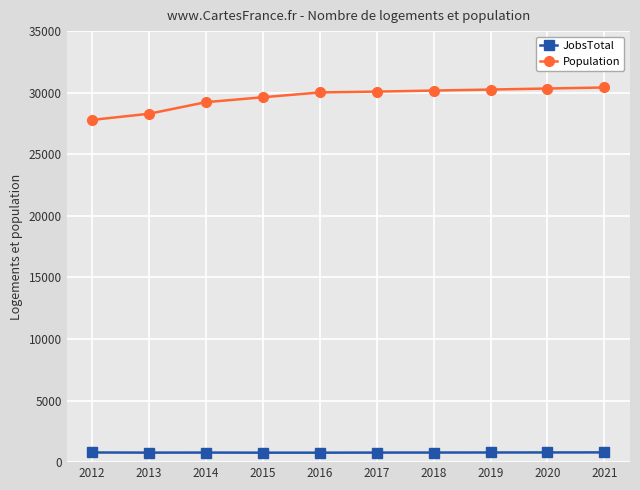

True or false: JobsTotal and Population cross at least once.

False